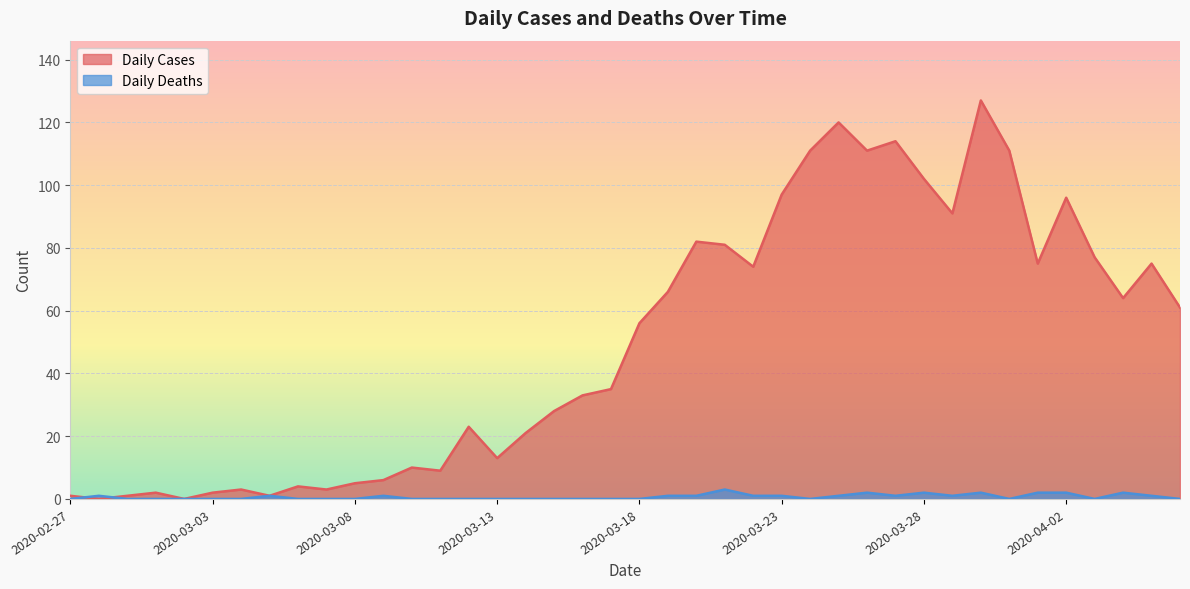

Which series changed the most between 2020-03-20 and 2020-03-23?

Daily Cases